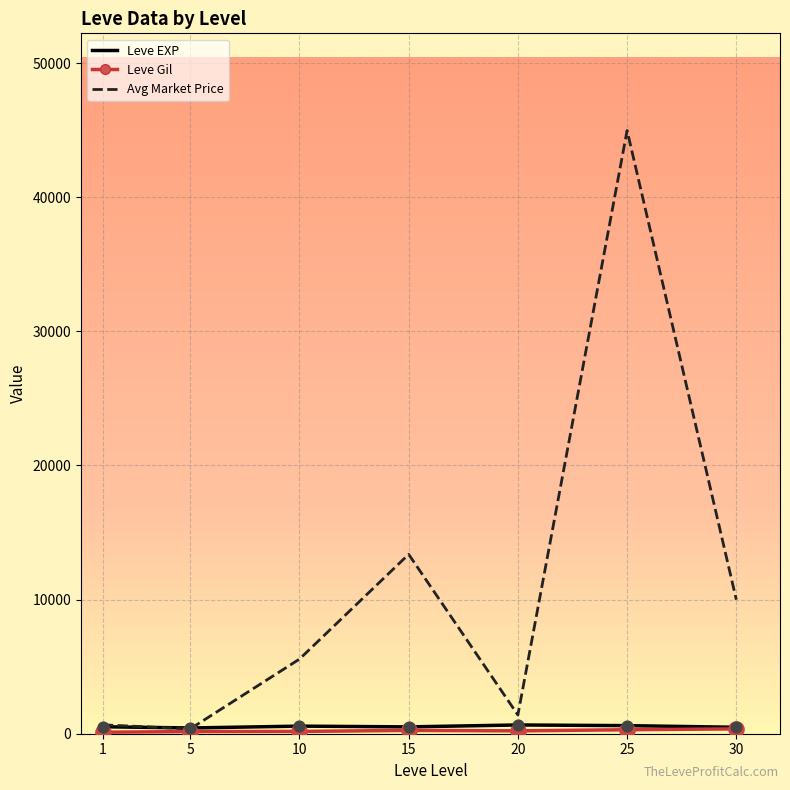

Which series has the largest total across all categories?

Avg Market Price